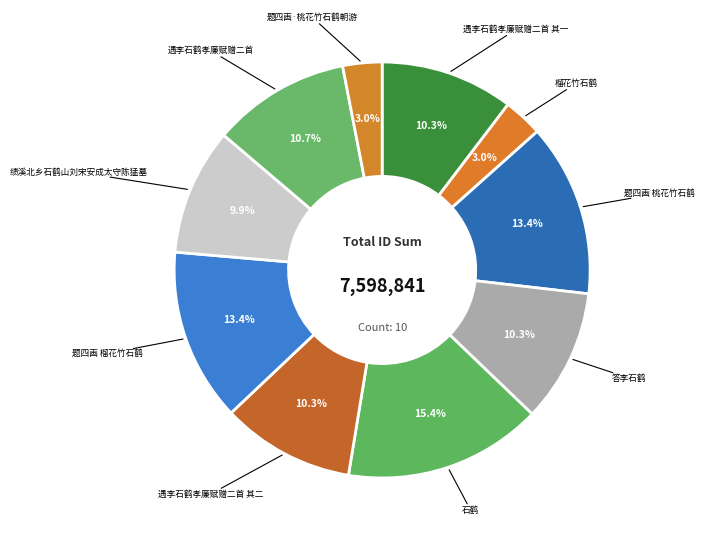

How many segments does this pie chart have?

10